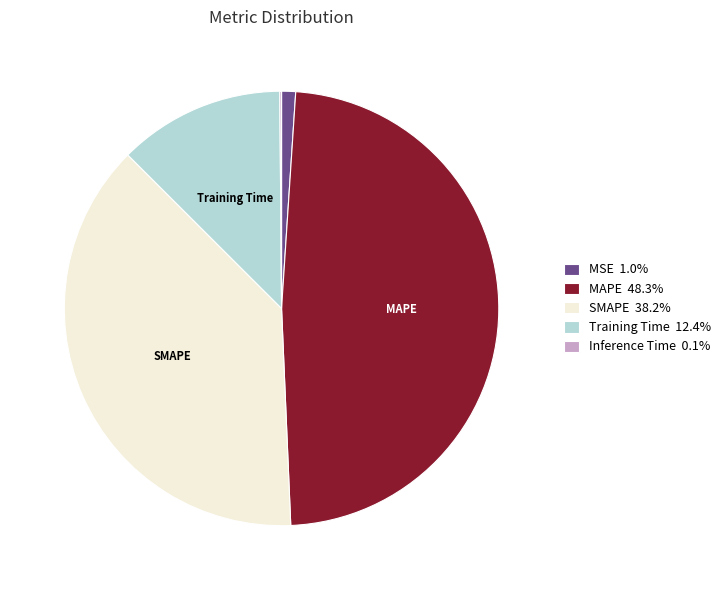

Which slice is the largest?

MAPE